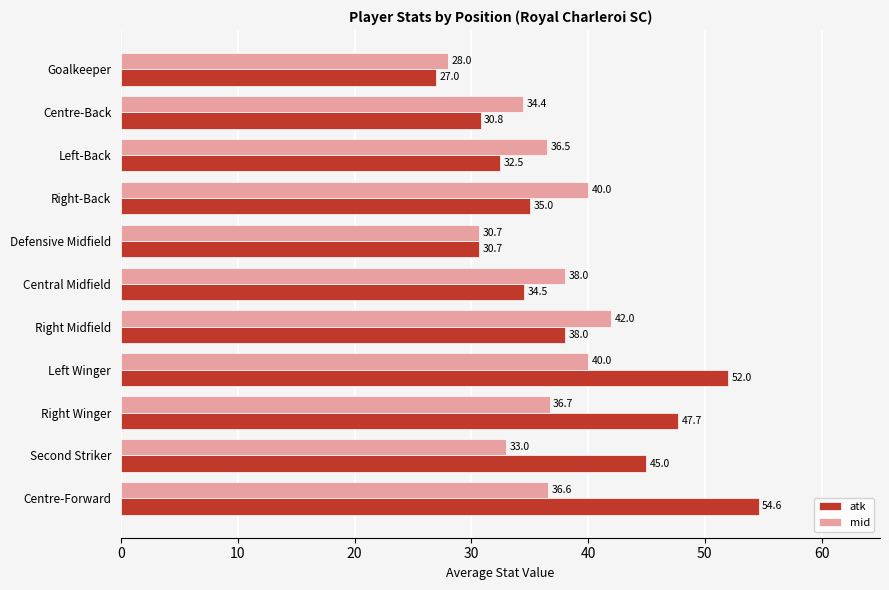

What is the difference between the maximum and minimum values in the atk series?

27.6